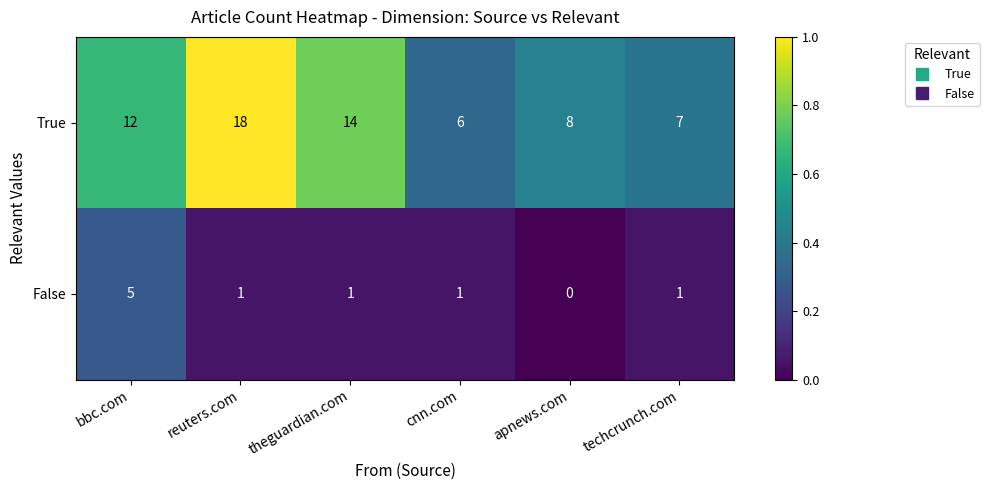

What value does the True series have at apnews.com?

8